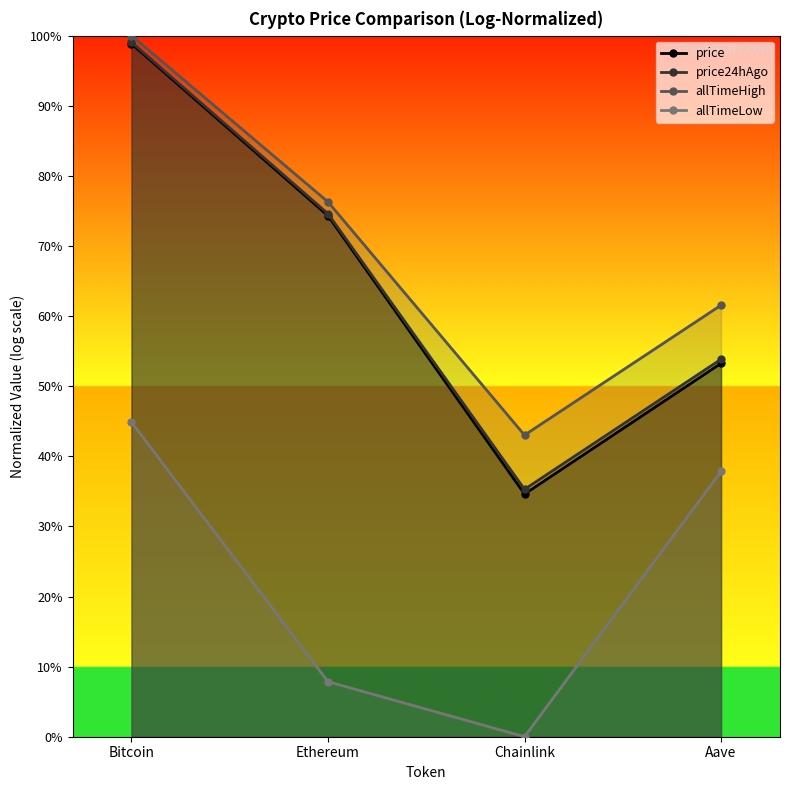

At how many categories does at least one series exceed 0?

4